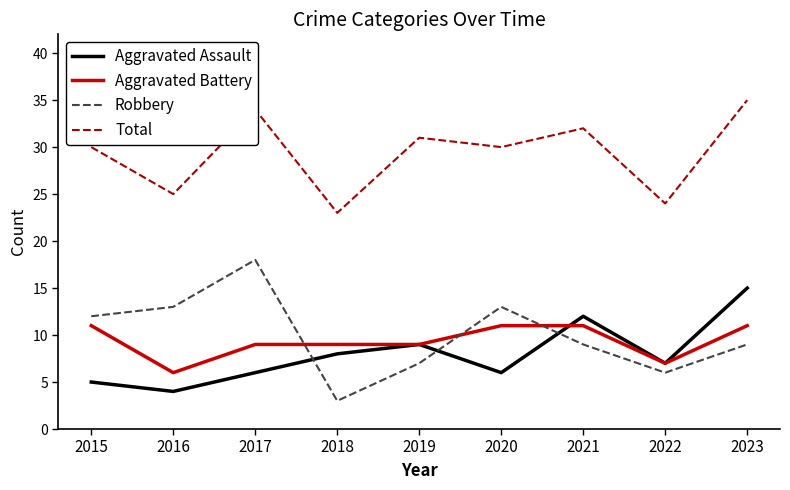

What is the highest value of the Aggravated Battery series?

11